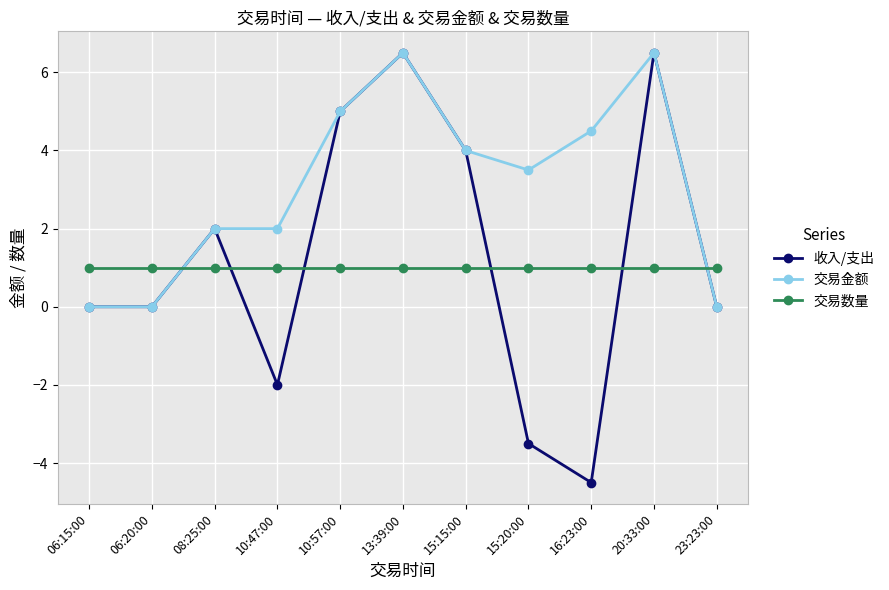

What is the value of the 收入/支出 point at the 6th from the left?

6.5